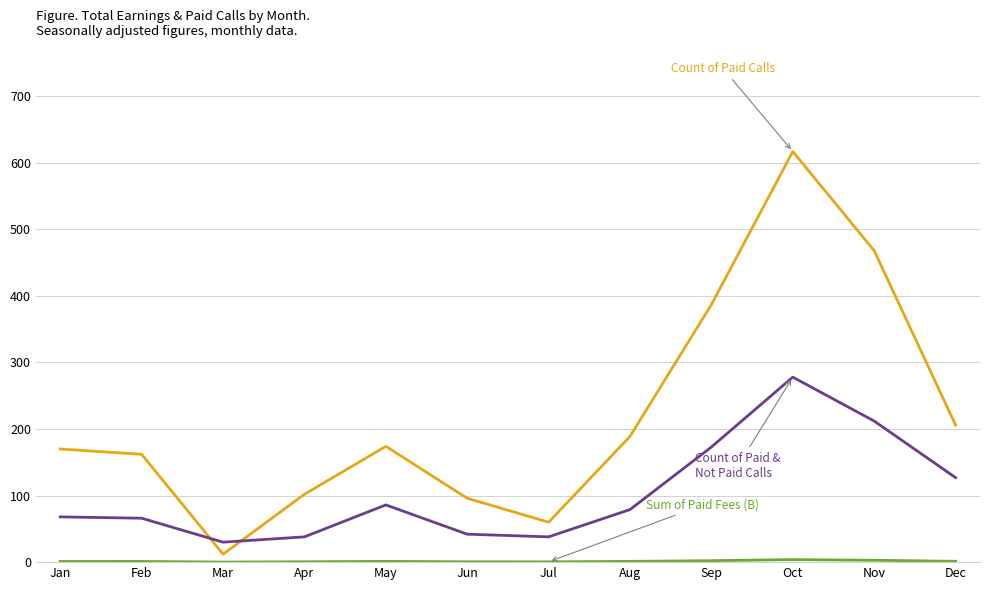

Does the chart display data point markers on the line(s)?

No